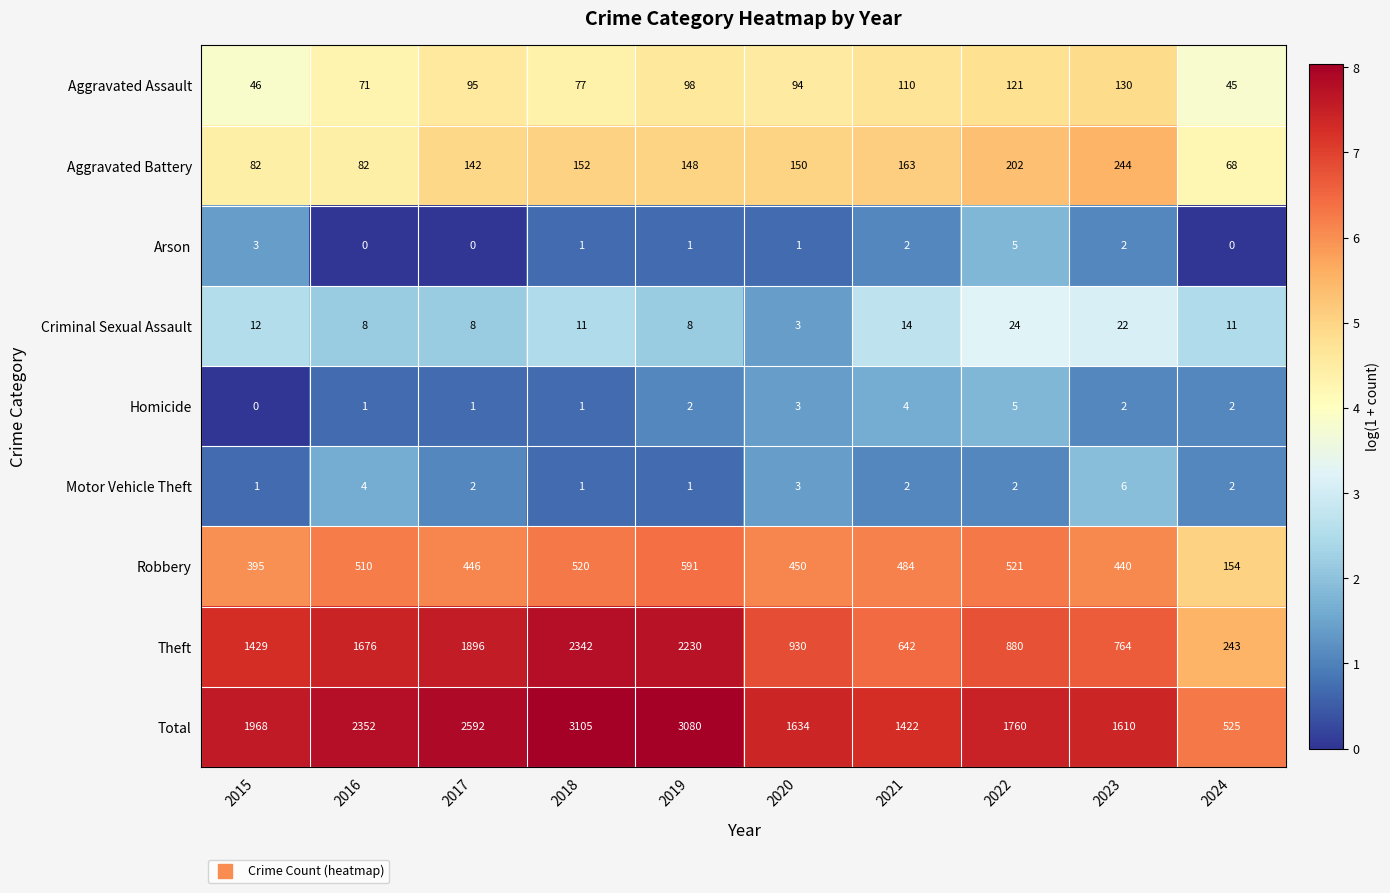

Which series has the largest range (max minus min)?

Total